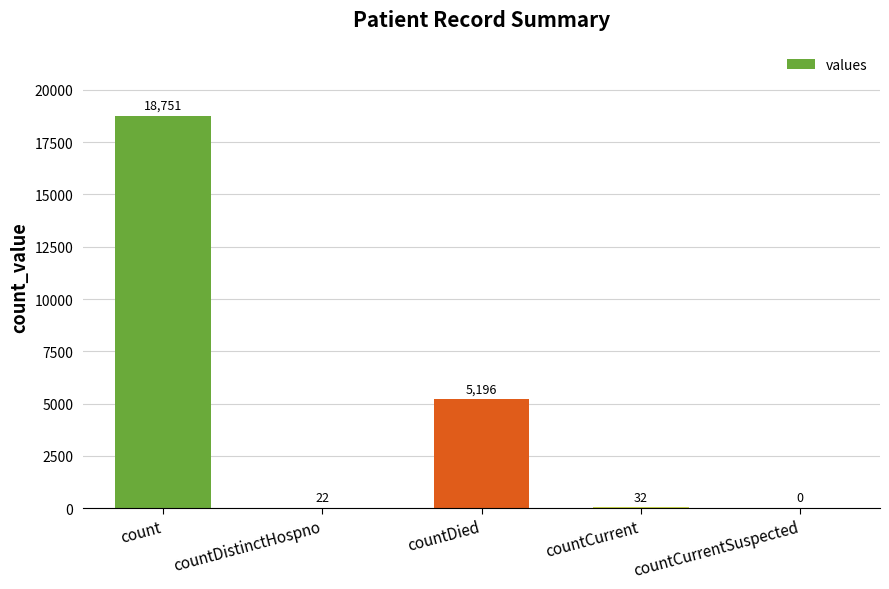

What is the sum of the values at countCurrentSuspected and count?

18751